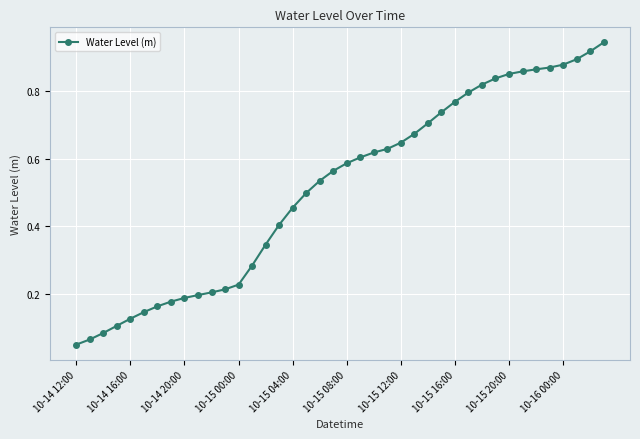

What is the sum of all values?

20.5